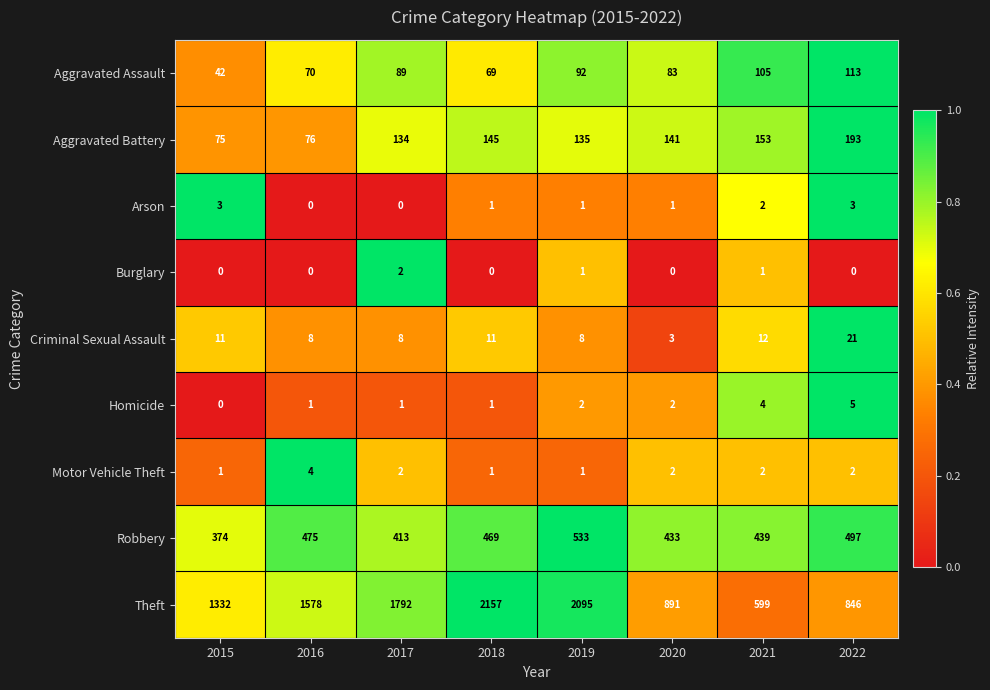

What is the total value across all series at 2016?

2212